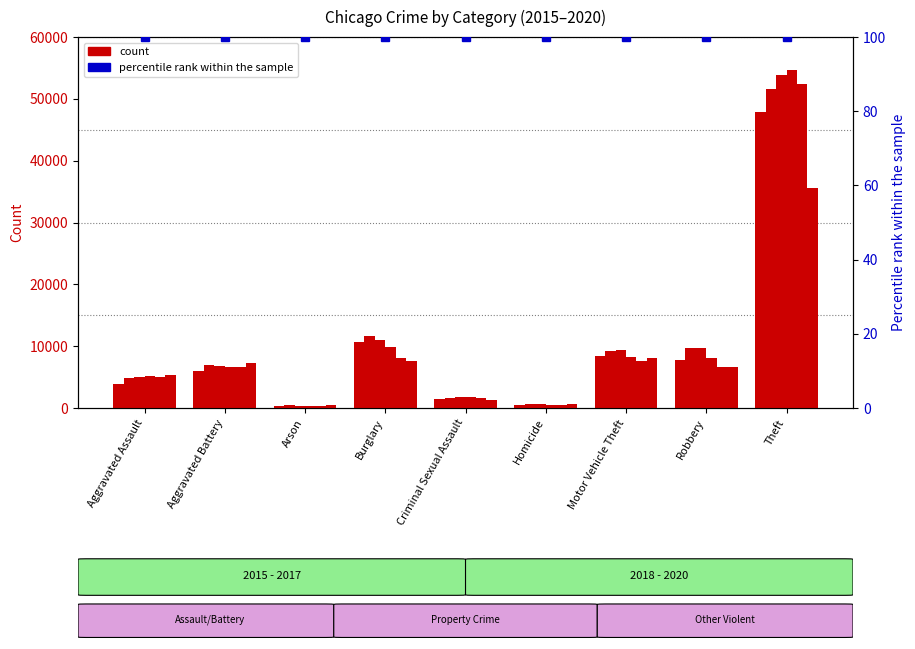

How many groups of bars are there?

9